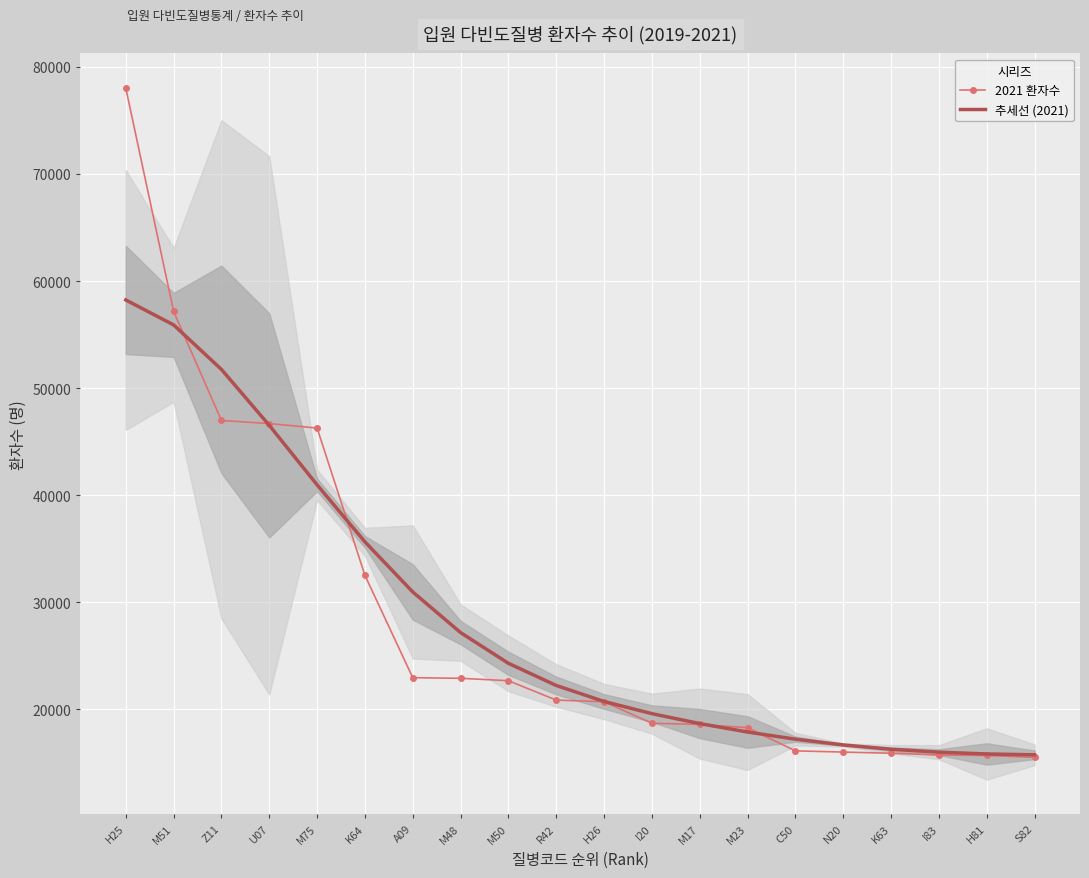

What is the sum of the 추세선 (2021) values at K64 and Z11?

87371.1